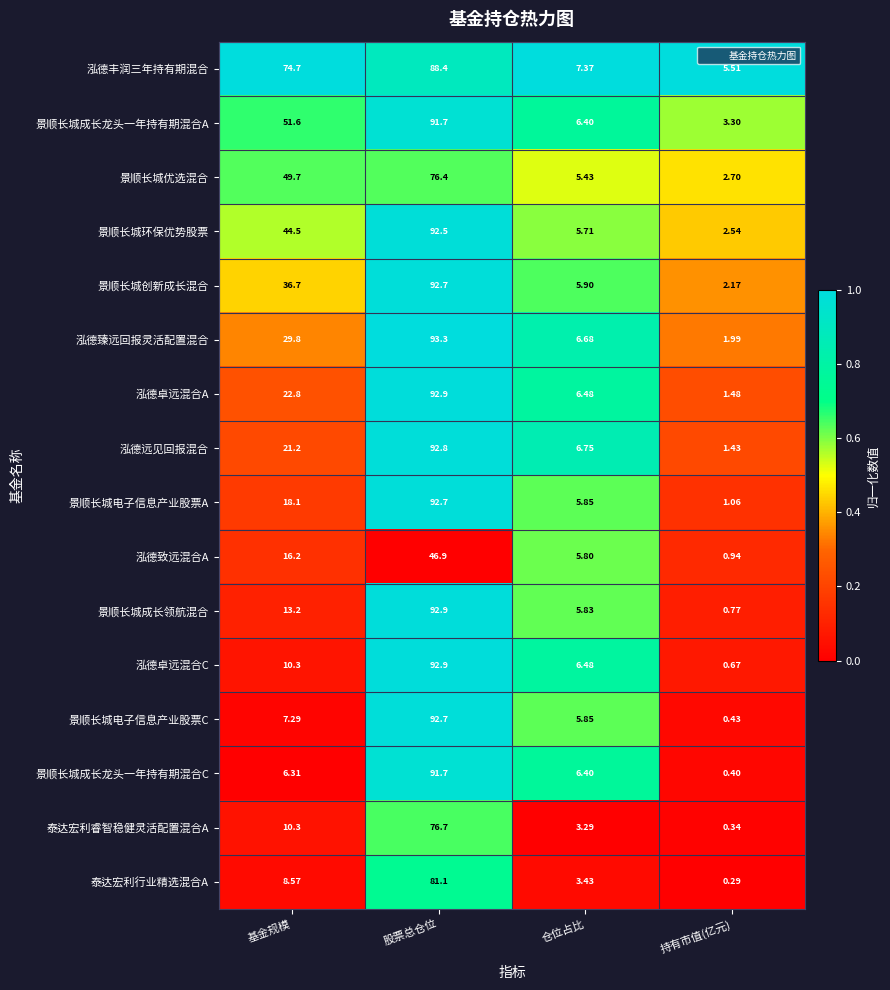

Where does the 景顺长城成长龙头一年持有期混合C series first go above 6?

基金规模